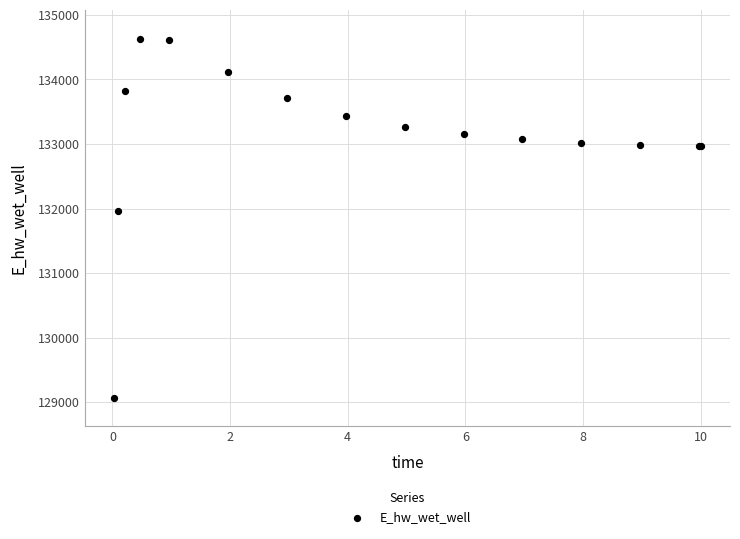

What Y value in the scatter plot is closest to 131846?

131967.0